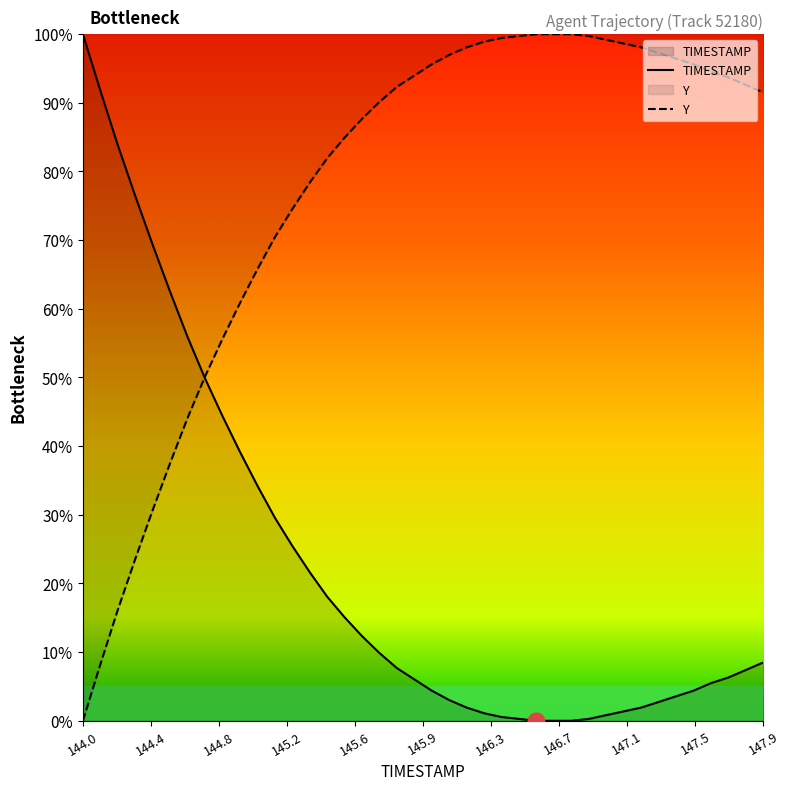

What is the sum of all values?

907.1